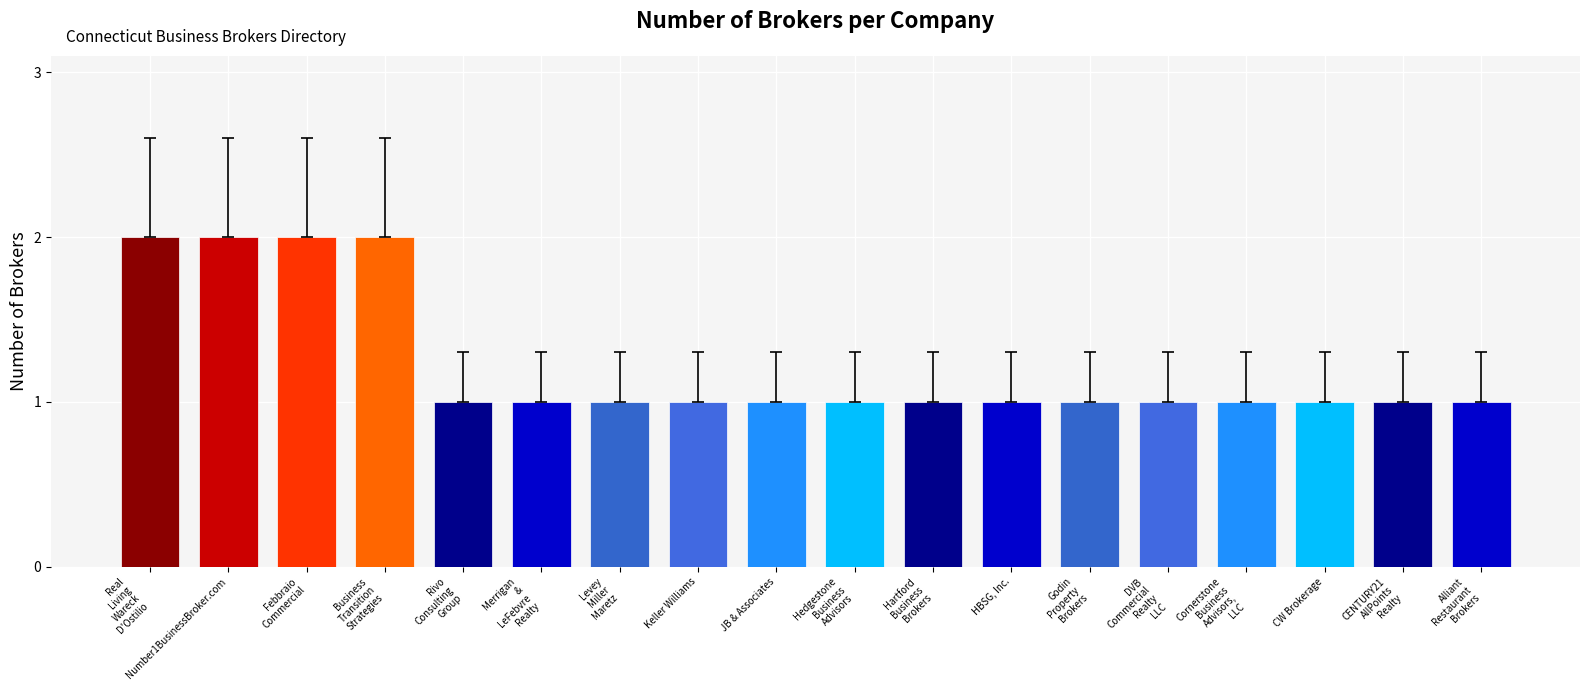

The chart shows a value of 1 at HBSG, Inc.. True or false?

True